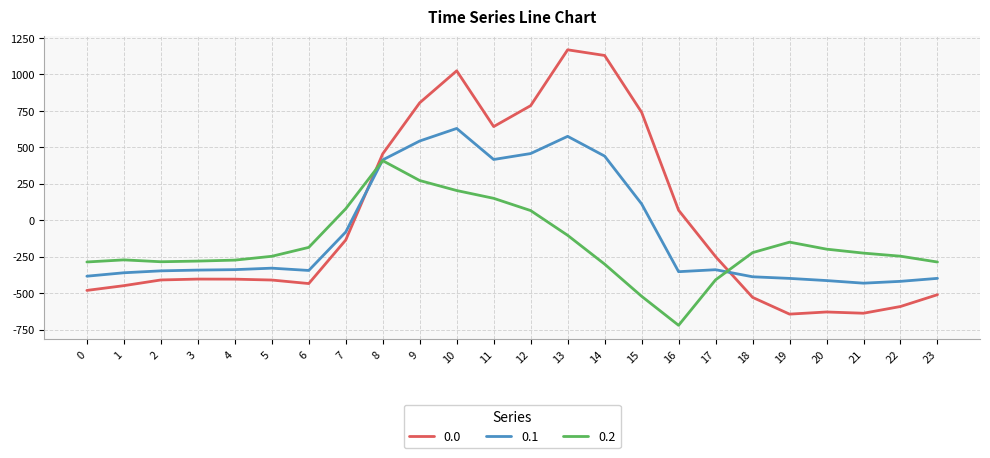

How many lines are shown in the chart?

3